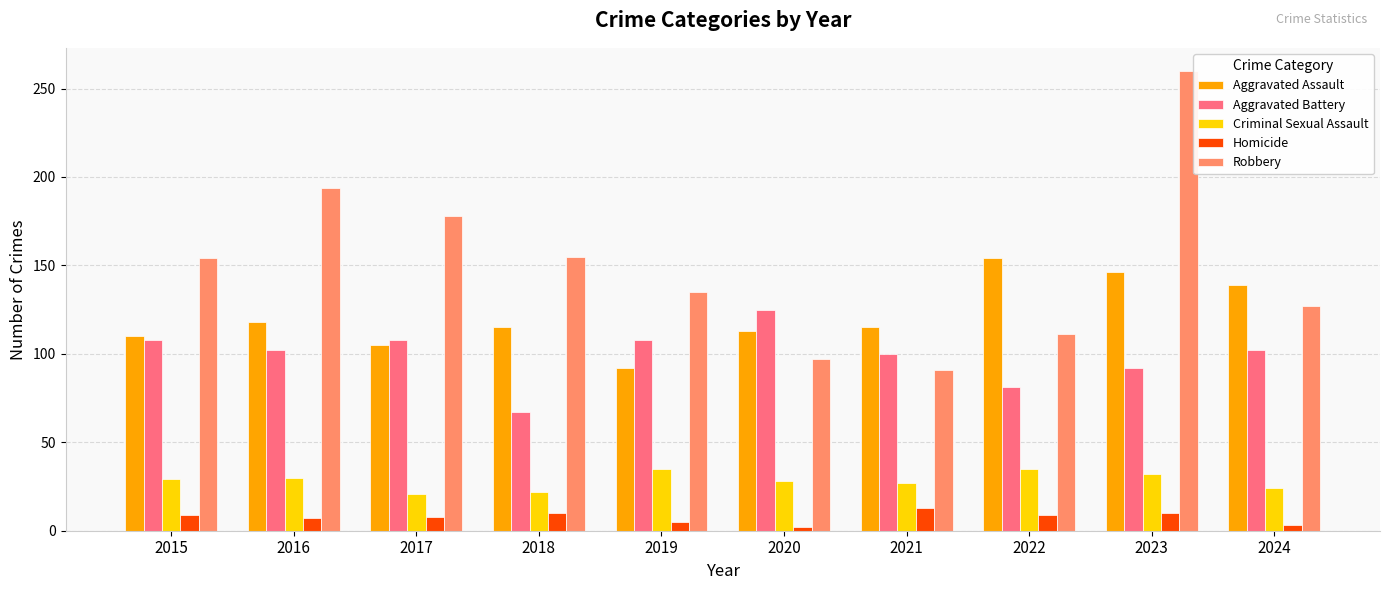

At which category is the sum across all series the highest?

2023